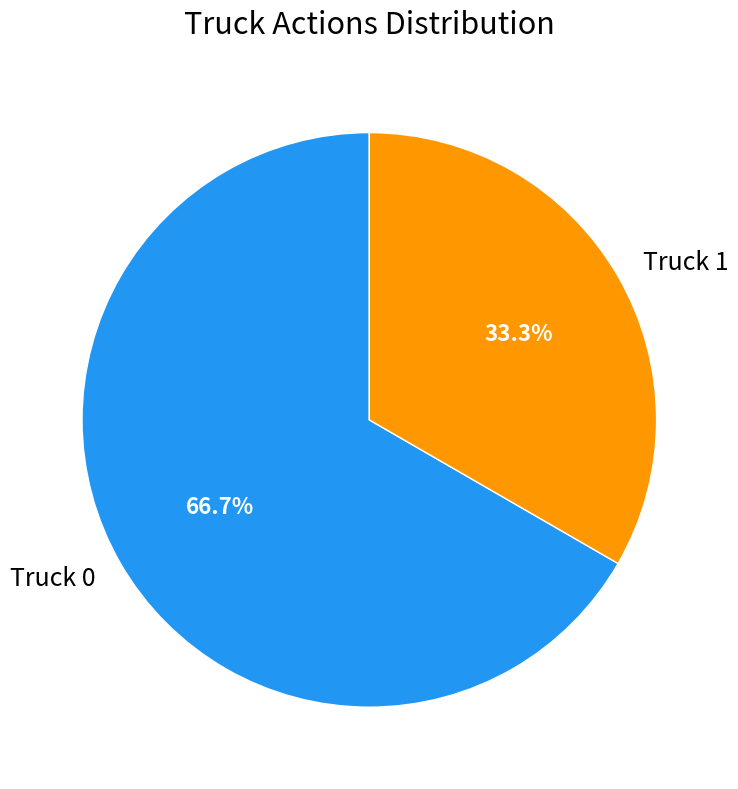

What percentage is the Truck 1 slice, to the nearest percent?

33%